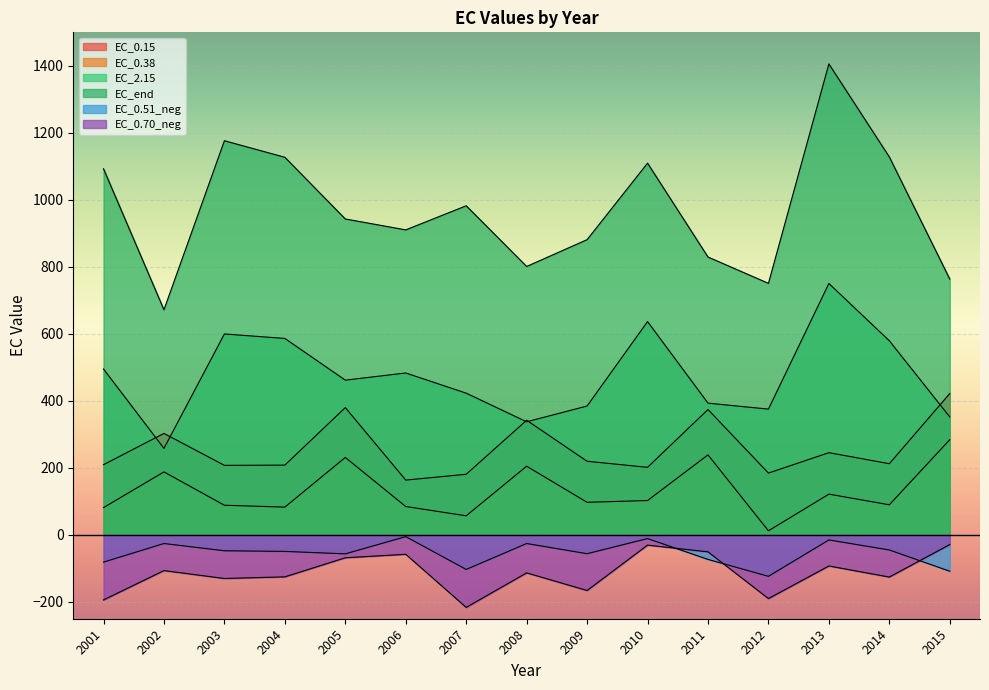

True or false: EC_0.70_neg has more than 0 points higher than both neighbors.

True